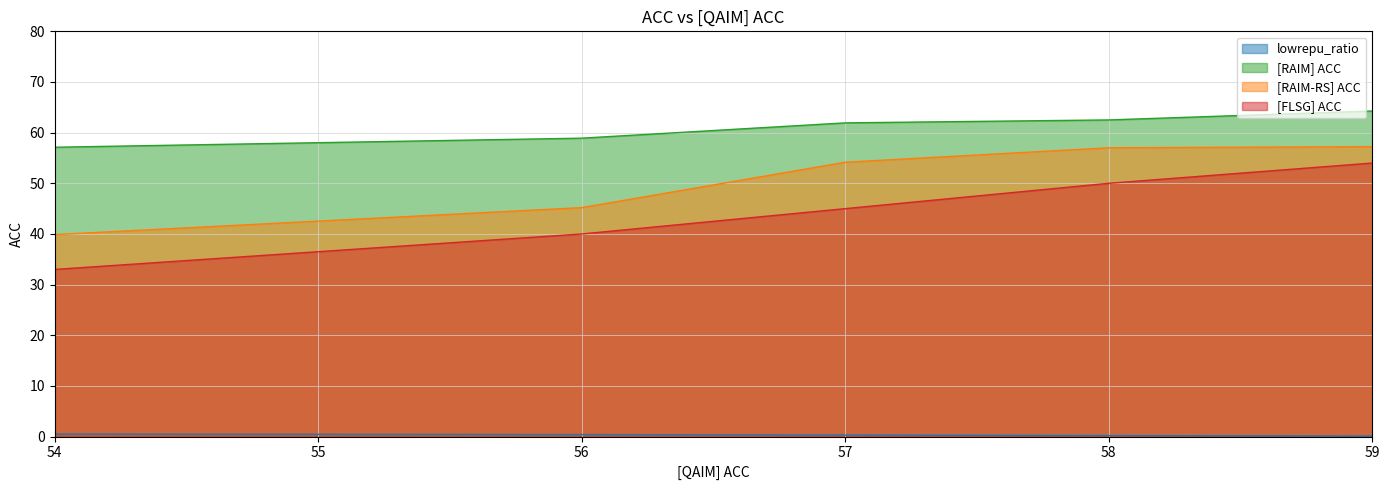

True or false: [RAIM] ACC and [FLSG] ACC cross at least once.

False